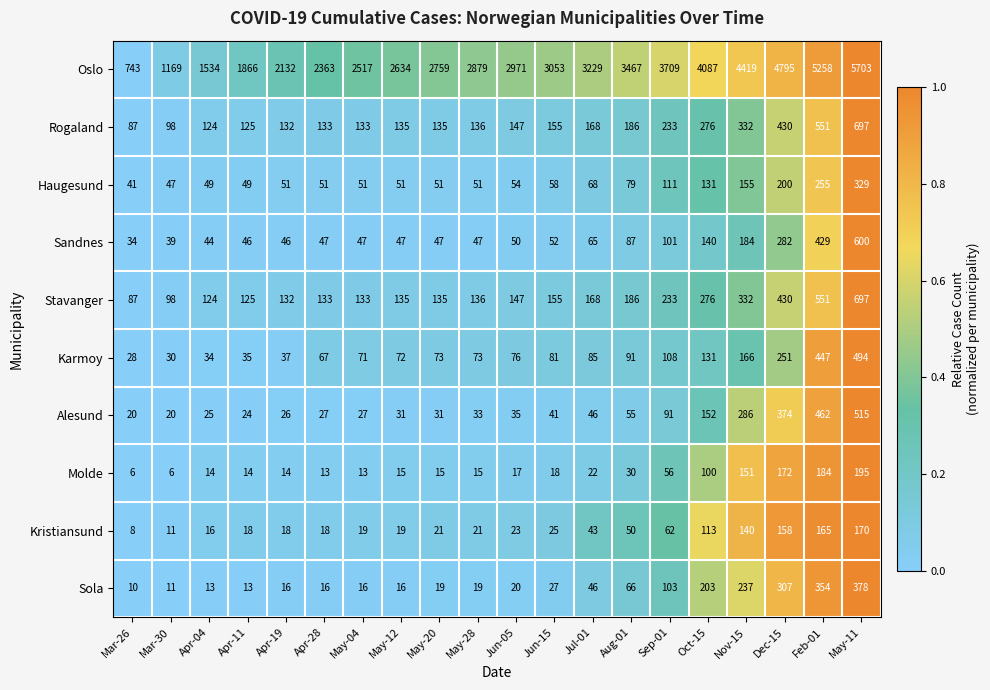

The Oslo series shows 5258 at Feb-01. True or false?

True